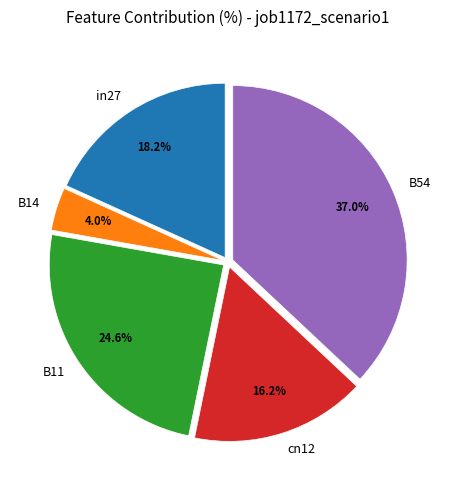

What percentage is the B54 slice, to the nearest percent?

37%